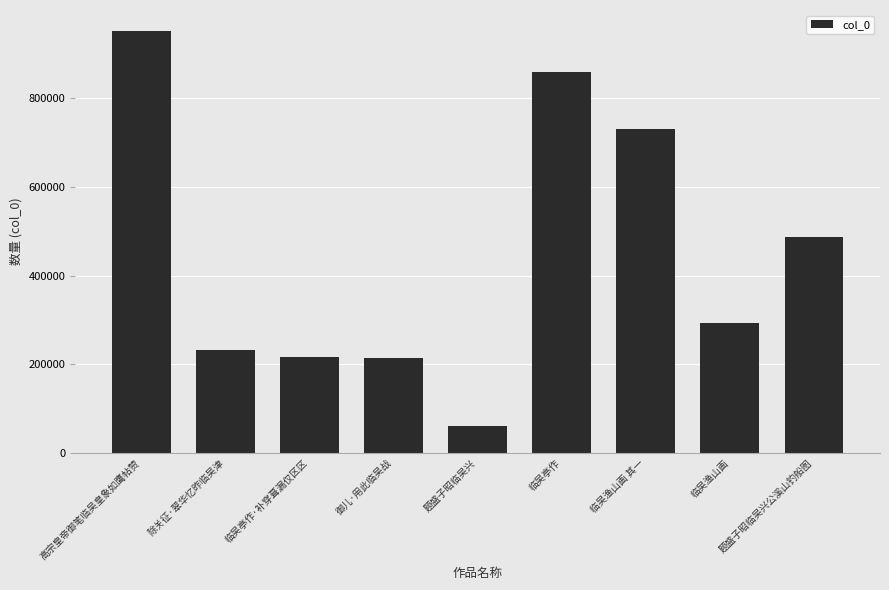

What is the label of the 9th bar from the left?

题盛子昭临吴兴公溪山钓船图